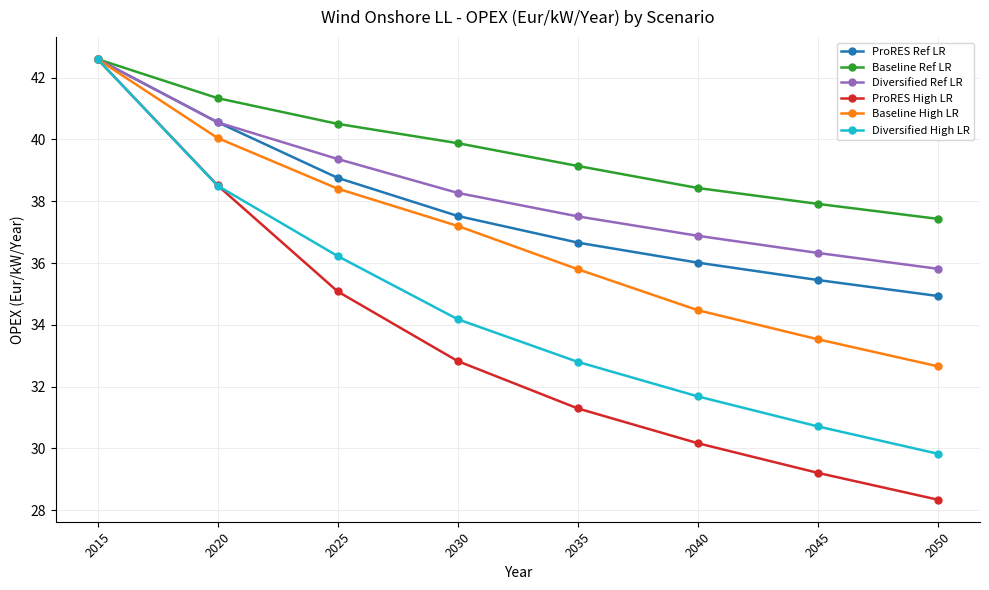

Which category has the highest value across all series?

2015